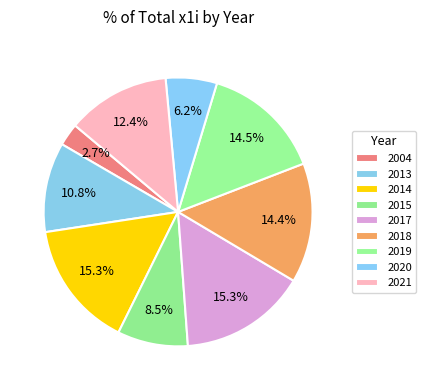

True or false: 2017 accounts for 13% of the total.

False